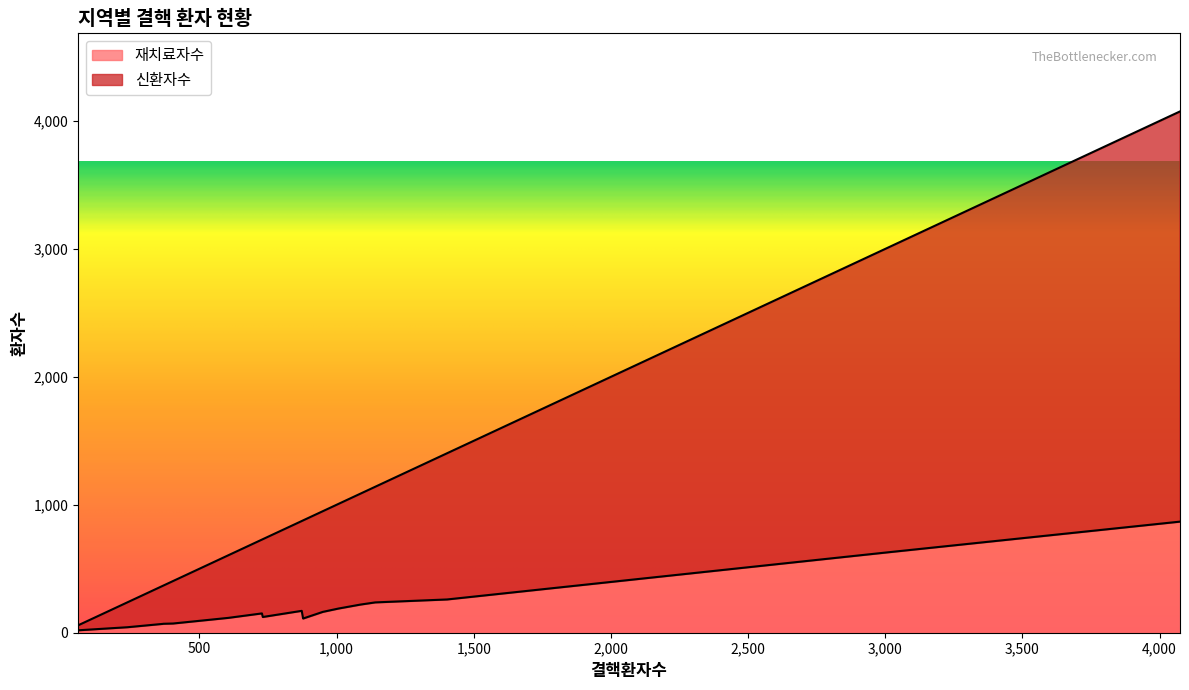

What is the value of the 재치료자수 point at the 15th from the left?

69